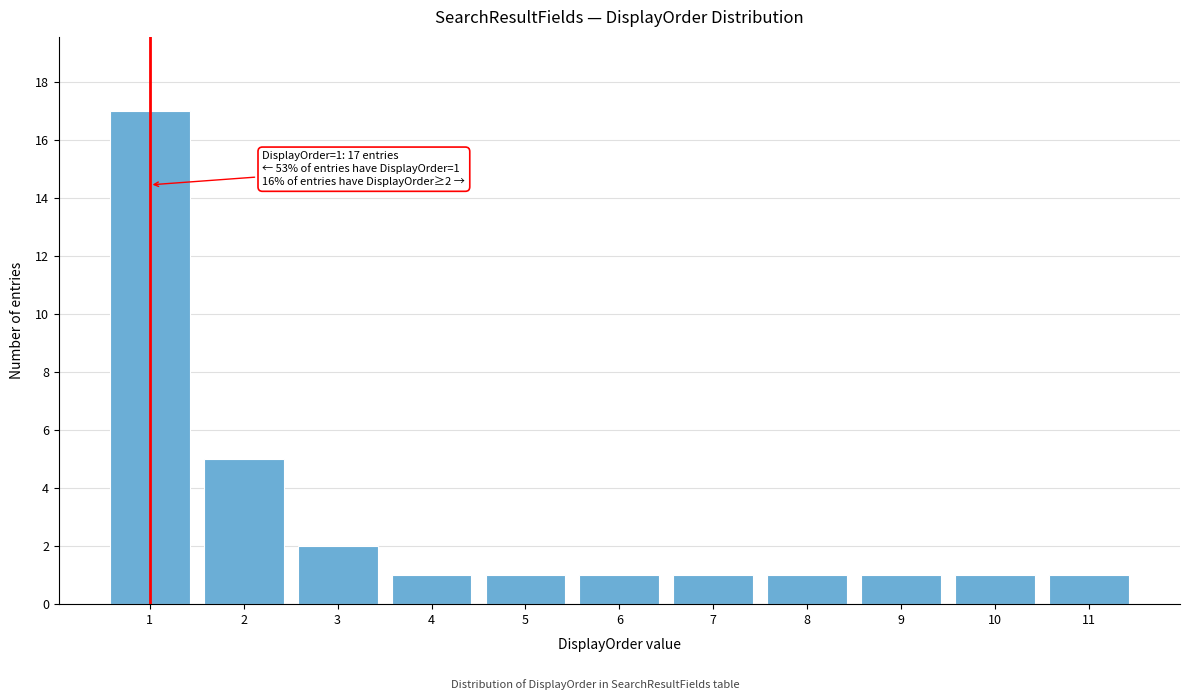

Reading left to right, transcribe all the data shown in this chart.

1=17	2=5	3=2	4=1	5=1	6=1	7=1	8=1	9=1	10=1	11=1